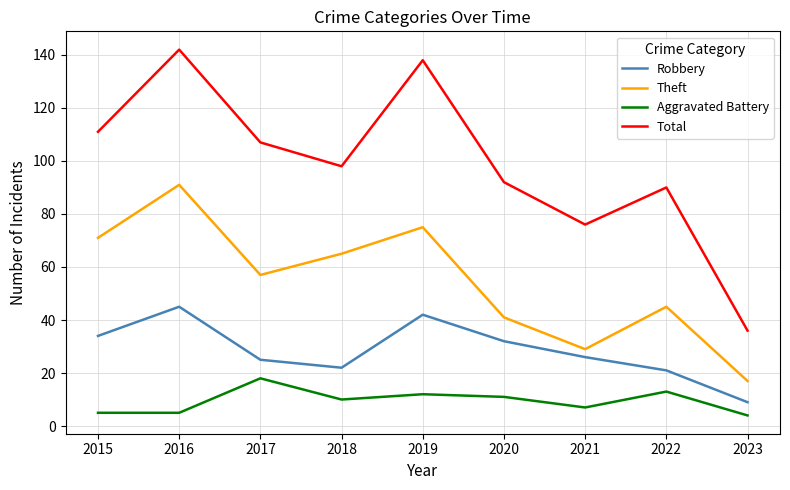

True or false: Total has more than 1 points higher than both neighbors.

True